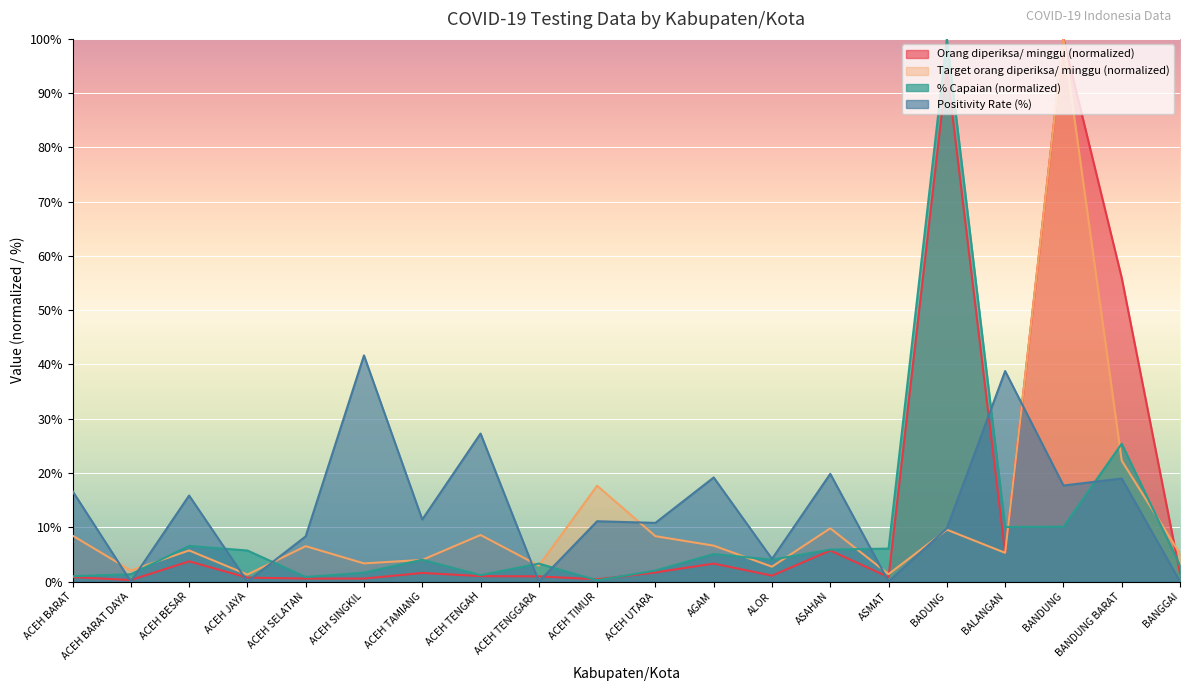

What is the sum of all Positivity Rate (%) values?

271.6